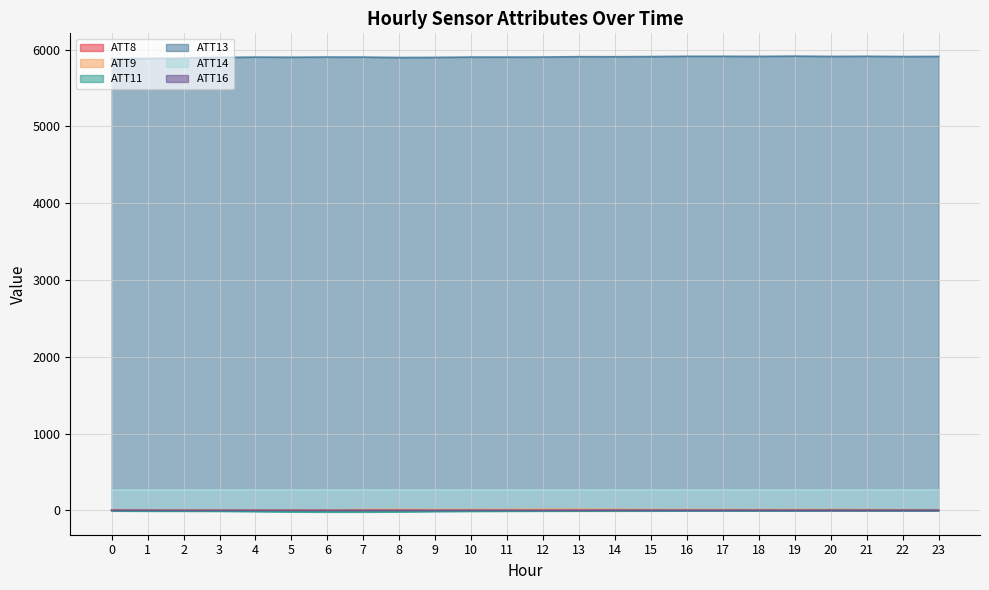

What is the difference between the maximum and minimum values in the ATT8 series?

3.4